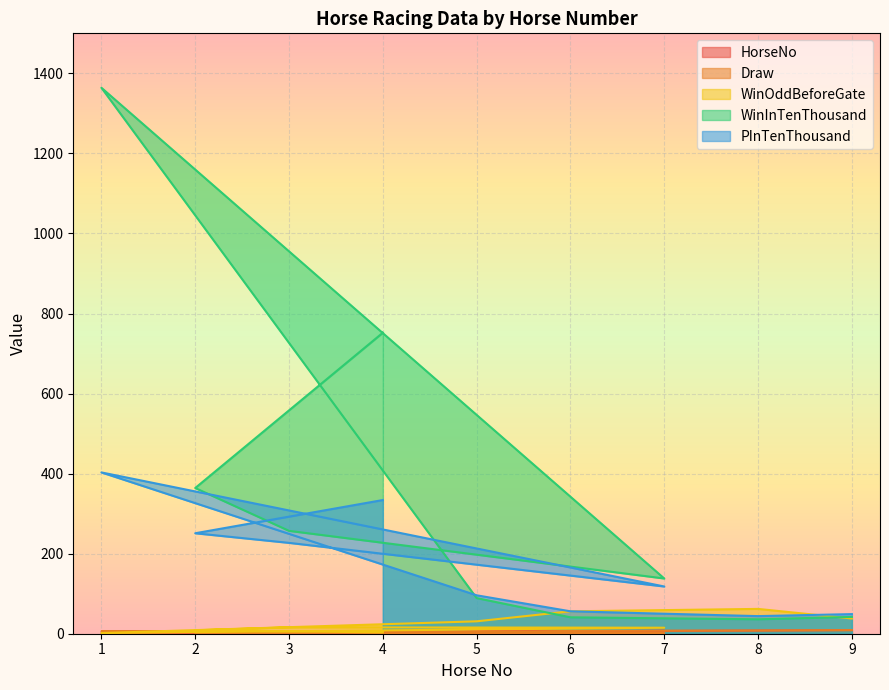

True or false: PInTenThousand has more than 1 points higher than both neighbors.

False